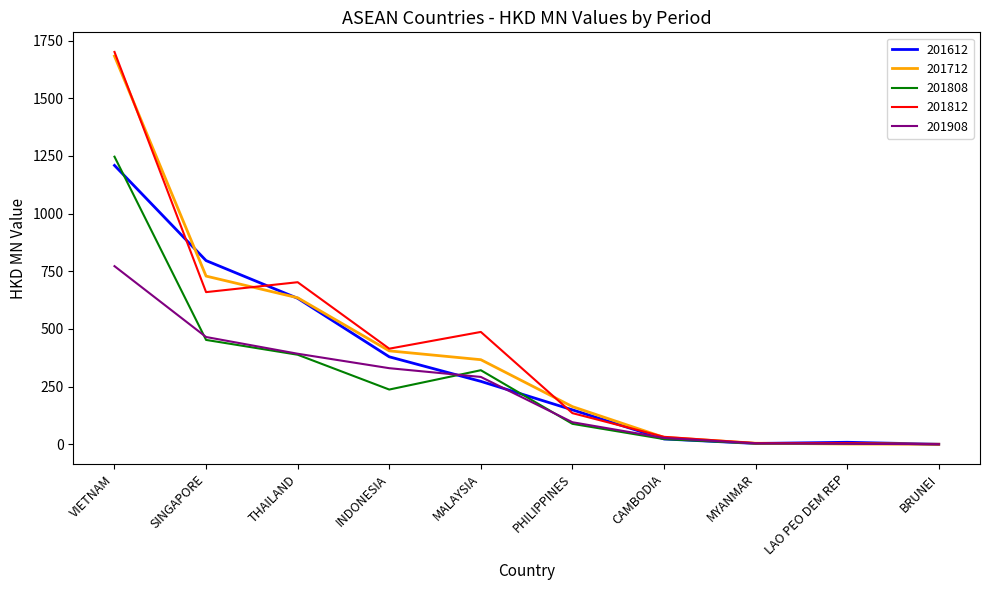

At which label is 201612 closest to 604?

THAILAND